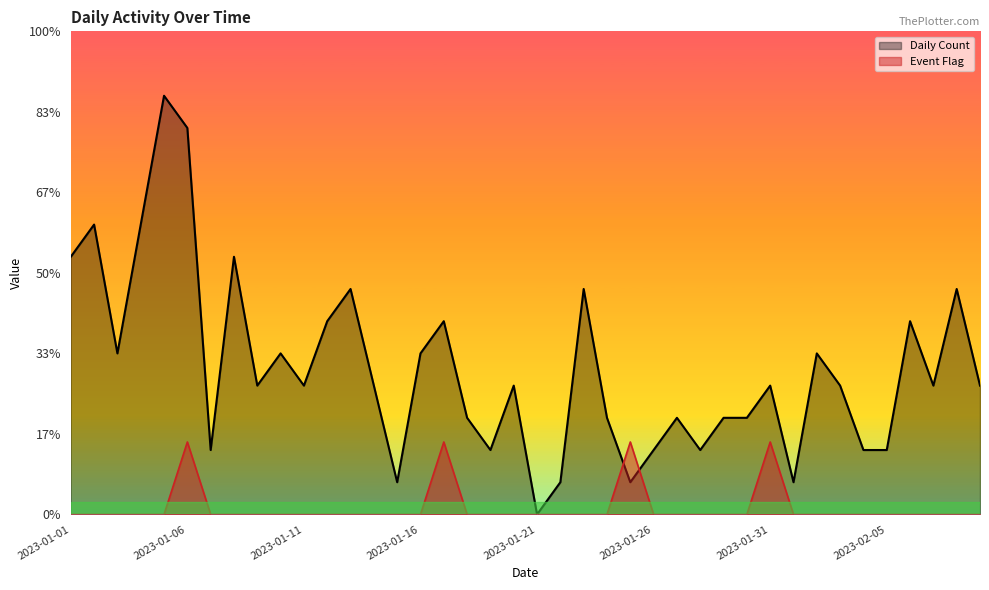

Which category has the lowest value across all series?

2023-01-21